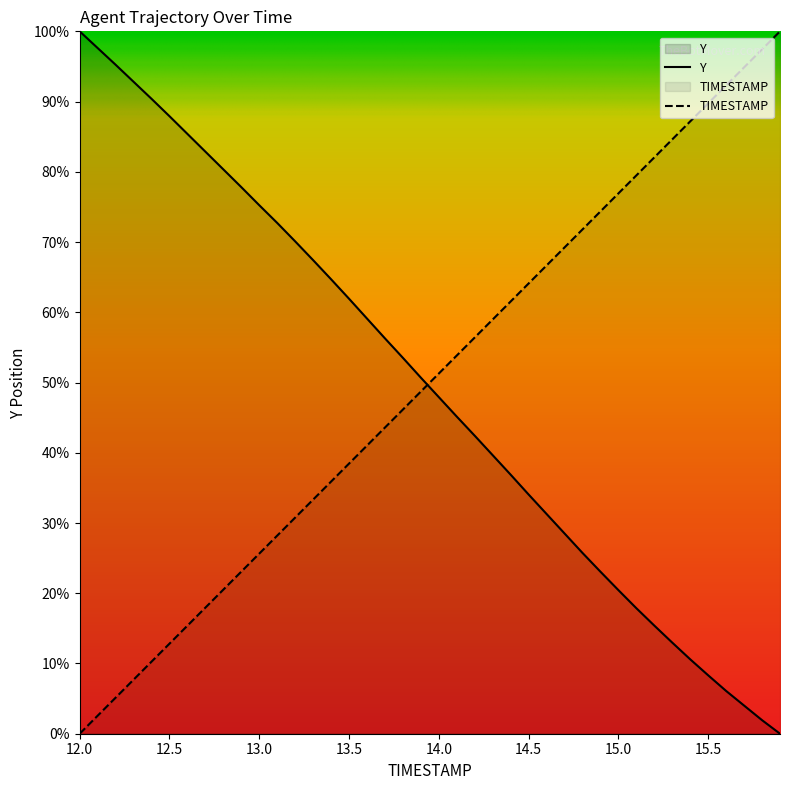

Between which two adjacent categories do TIMESTAMP and Y first intersect?

13.9 and 14.0